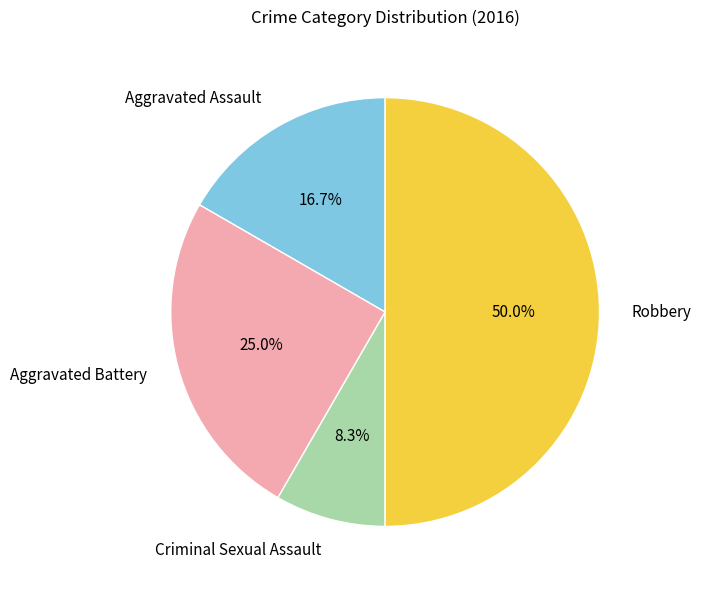

The Aggravated Battery slice represents 25% of the pie. True or false?

True